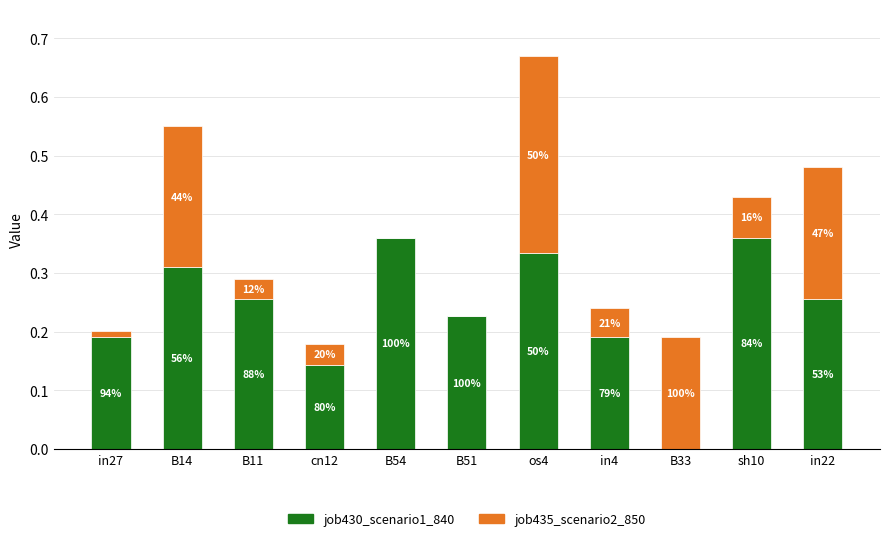

List the labels in order of job430_scenario1_840 value, smallest first.

B33, cn12, in27, in4, B51, B11, in22, B14, os4, B54, sh10